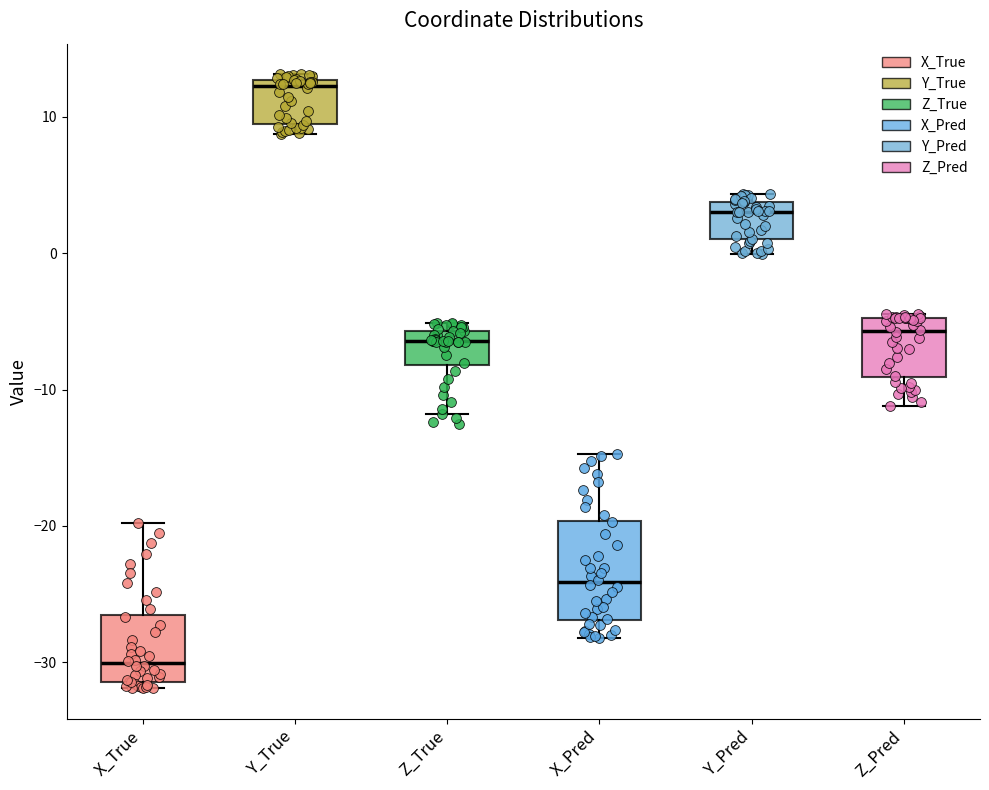

Which box's median line is the highest?

Y_True